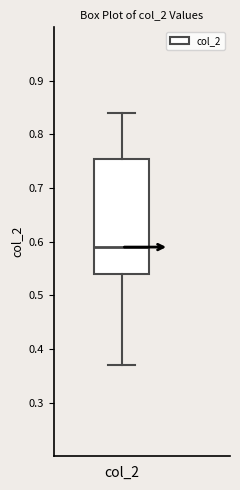

Where does the upper whisker of the box for col_2 end on the y-axis? The values are not printed on the chart, so give them approximately, as read against the axis.

0.84